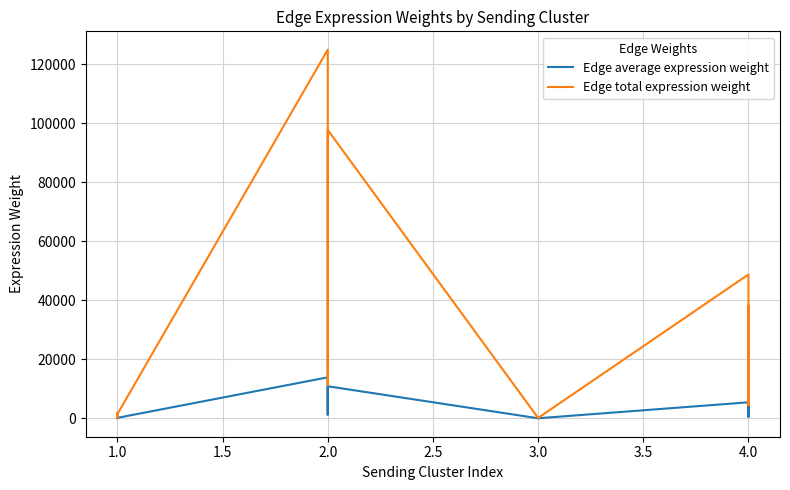

True or false: Edge total expression weight has a value of 2448.4 at 1.0.

False